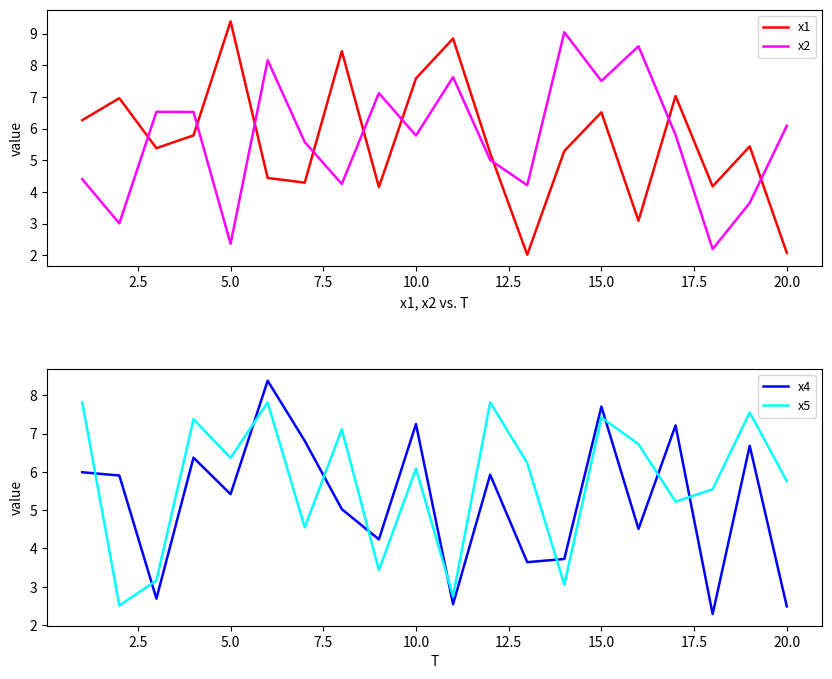

What is the minimum value for x1?

2.0